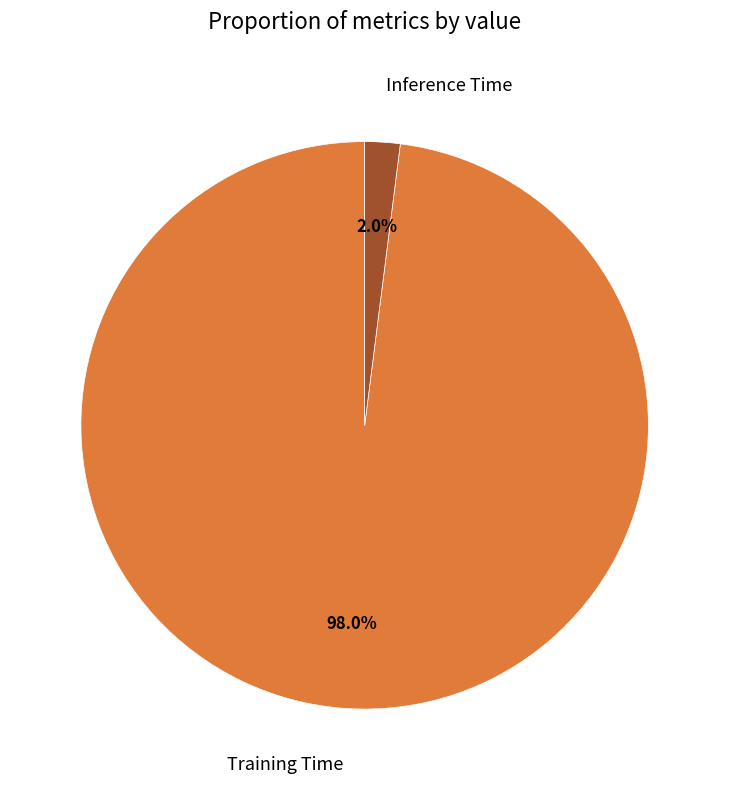

To the nearest percent, what portion does Inference Time represent?

2%